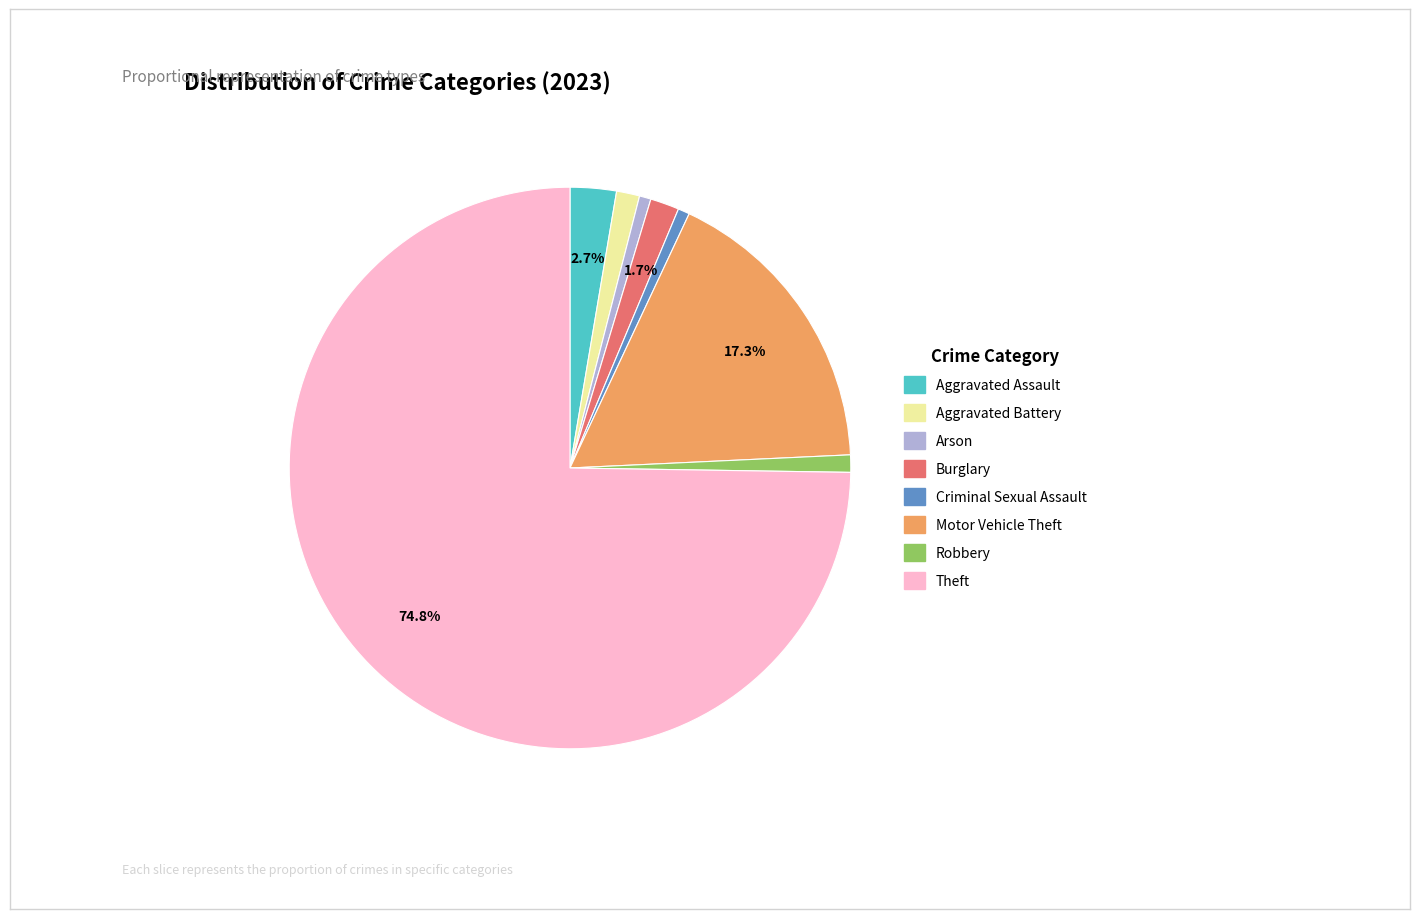

How many slices are in this pie chart?

8